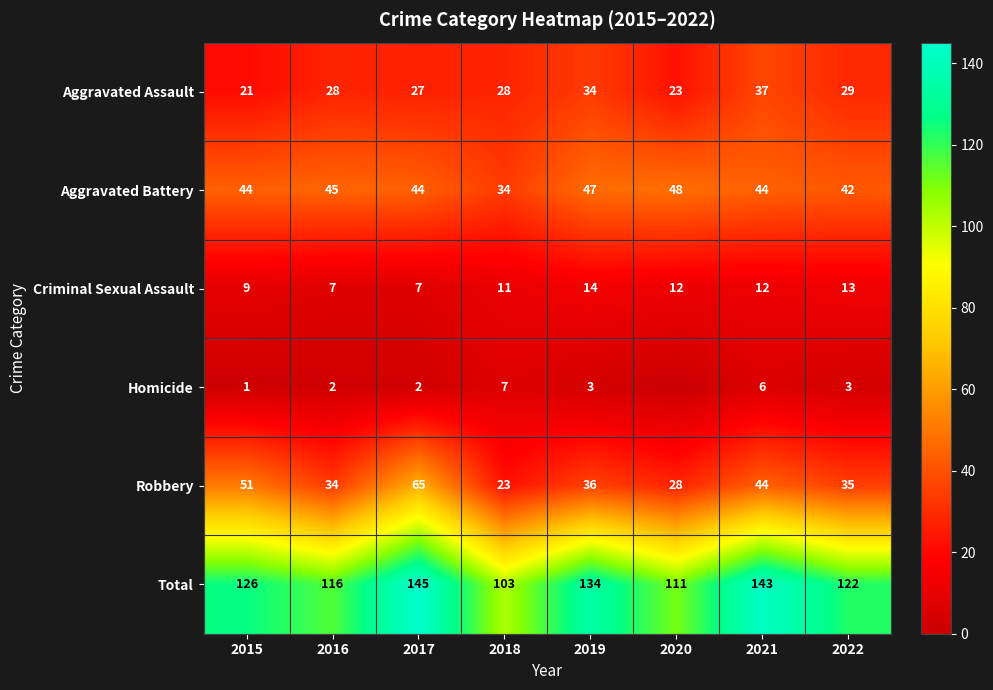

How many series are shown in this chart?

6